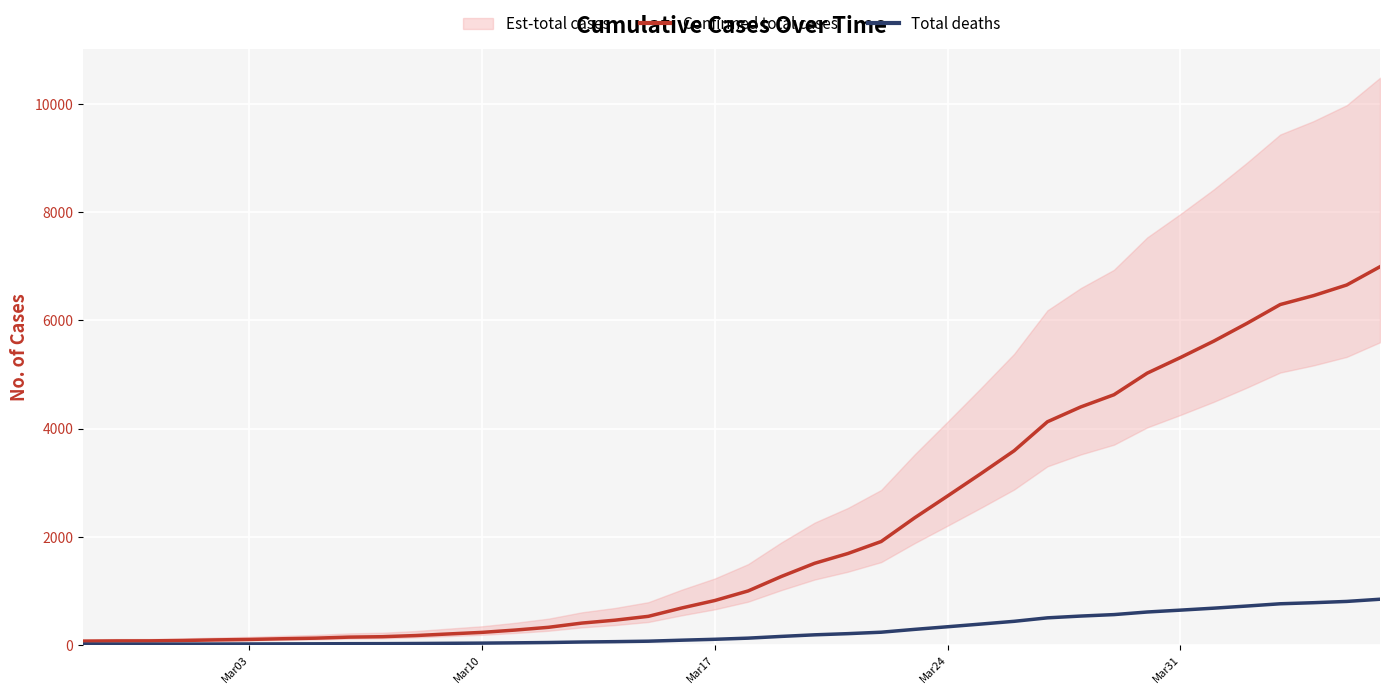

The value of Total deaths at 36 is 232.5. True or false?

False